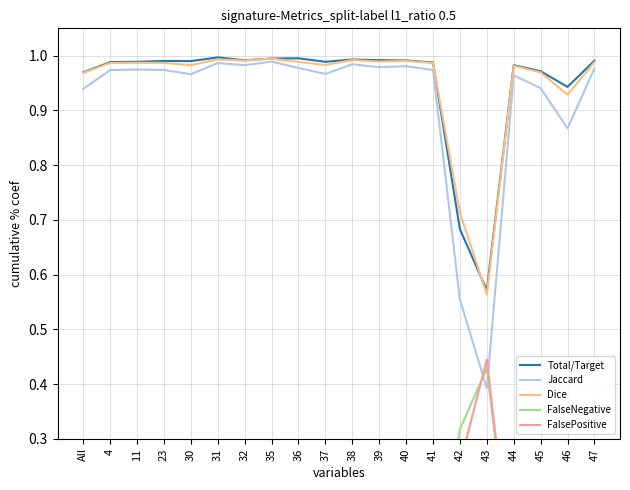

Which has a higher value, 30 or All?

30